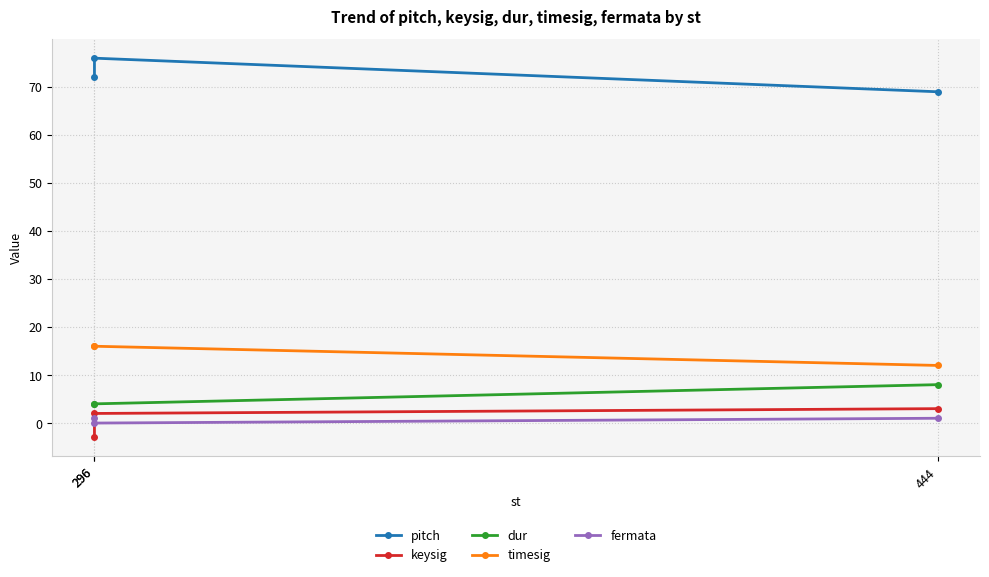

At 296, list the series in order from largest to smallest.

pitch, timesig, dur, fermata, keysig